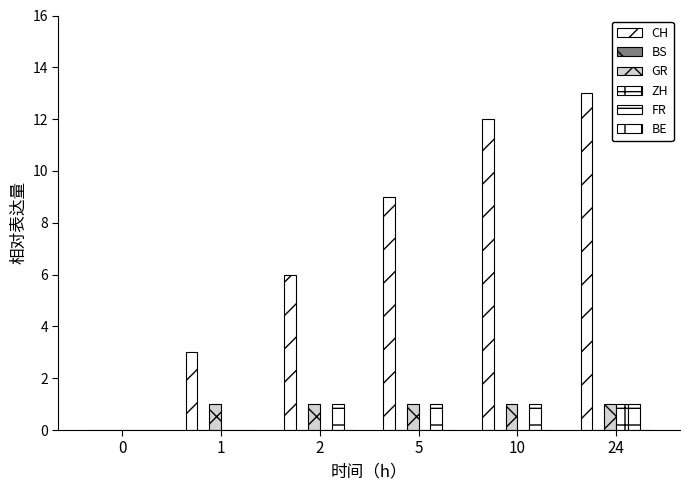

How many GR values are between 1 and 2?

5